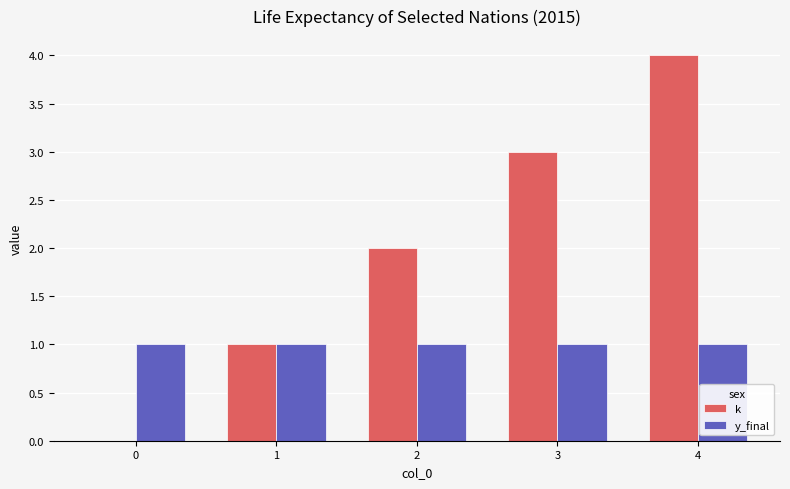

How many groups of bars are there?

5